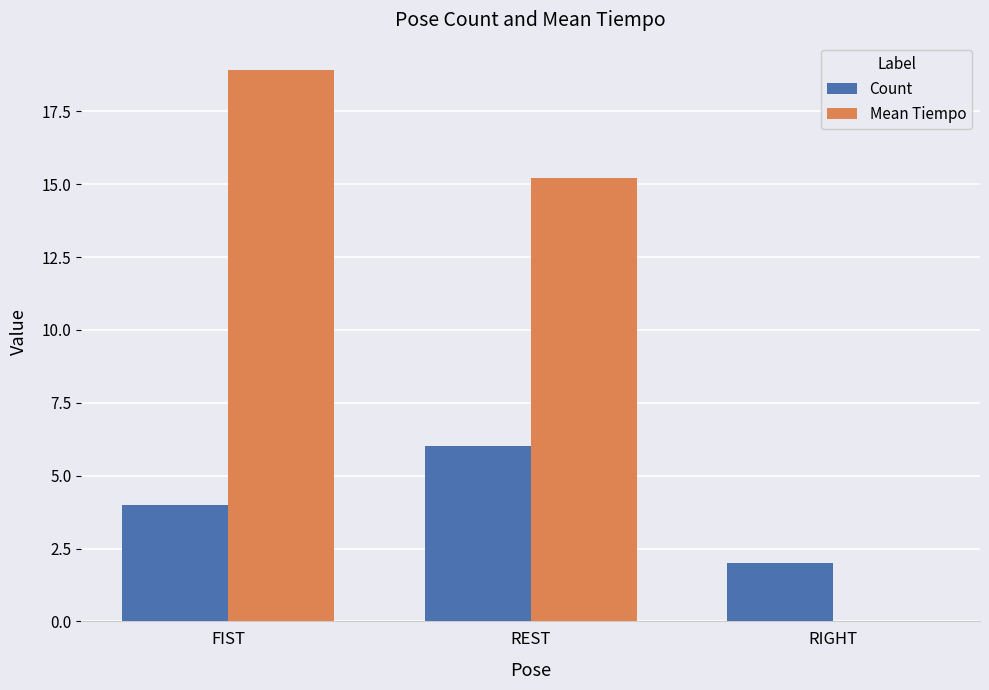

What is the highest value of the Count series?

6.0